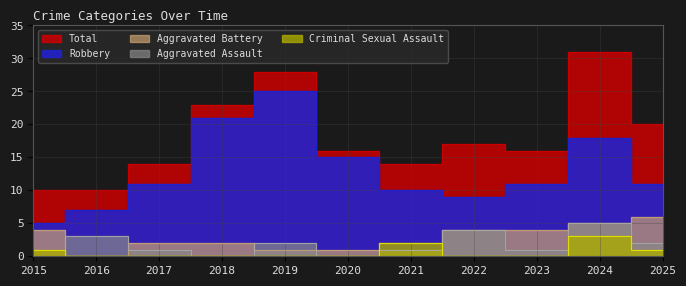

What is the maximum value for Total?

31